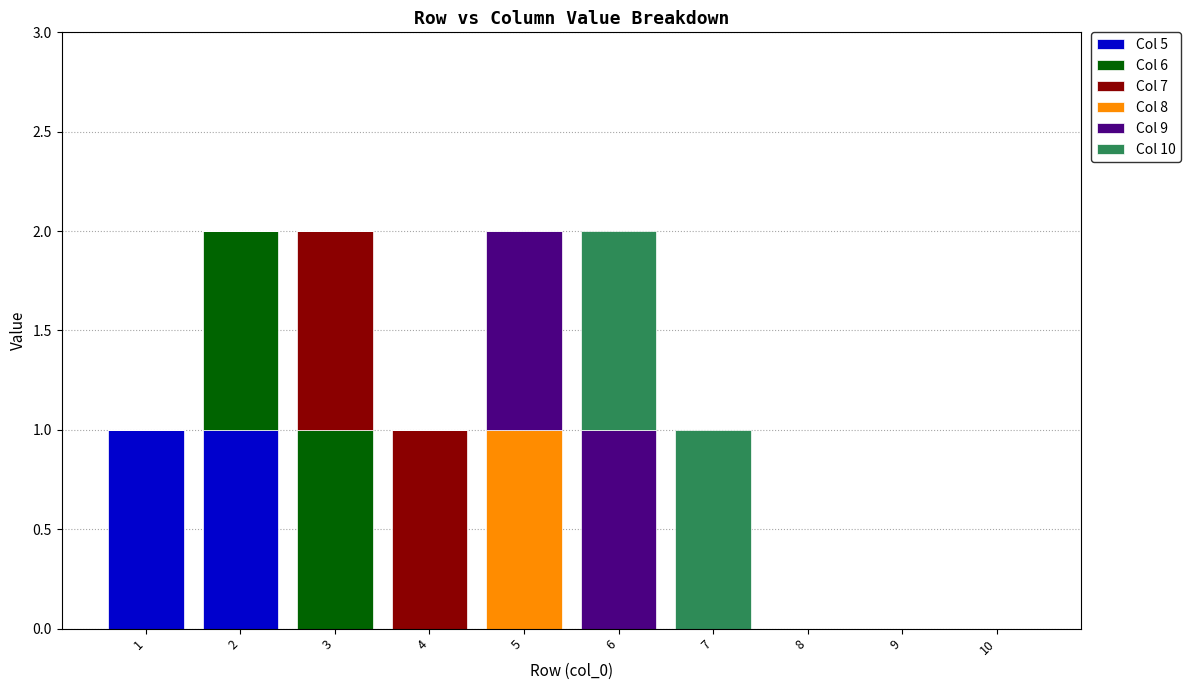

What are all the series names shown in the legend?

Col 5, Col 6, Col 7, Col 8, Col 9, Col 10